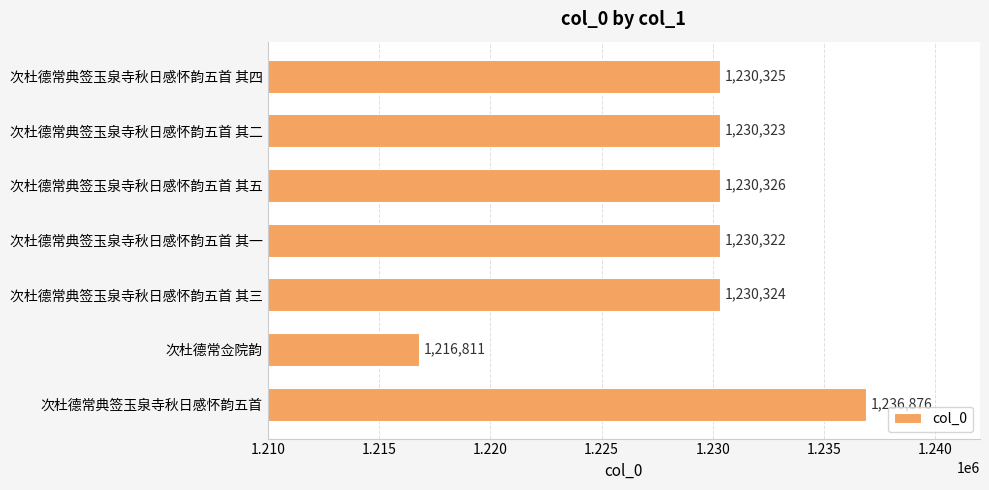

Count the number of categories in the chart.

7